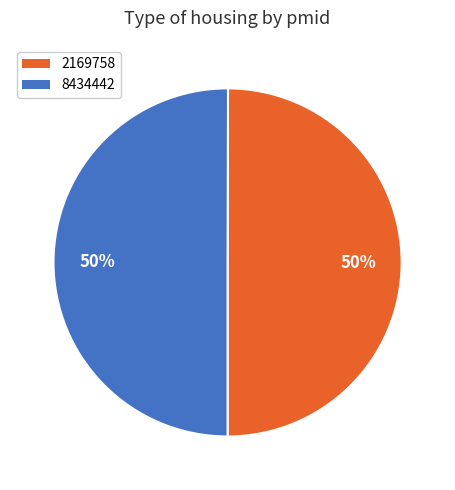

What is the ratio of the value at 8434442 to the value at 2169758?

1.0